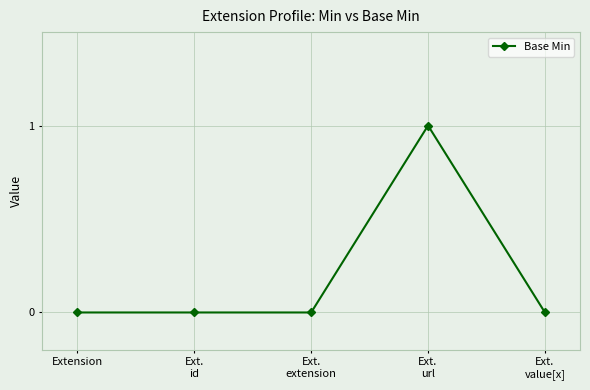

What is the label of the 2nd point from the right?

Ext.
url